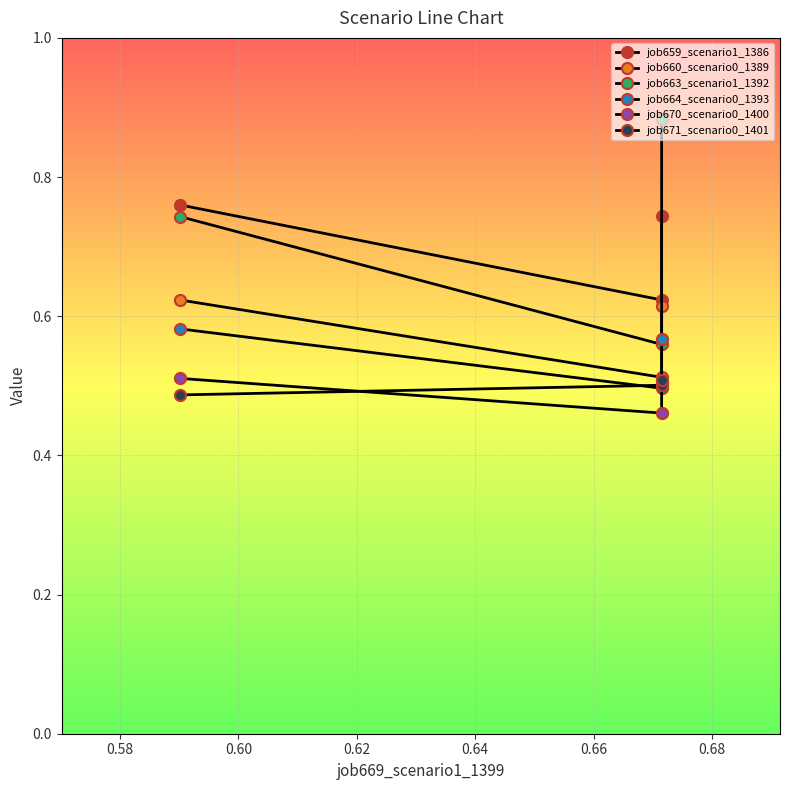

What is the maximum value for job670_scenario0_1400?

0.5